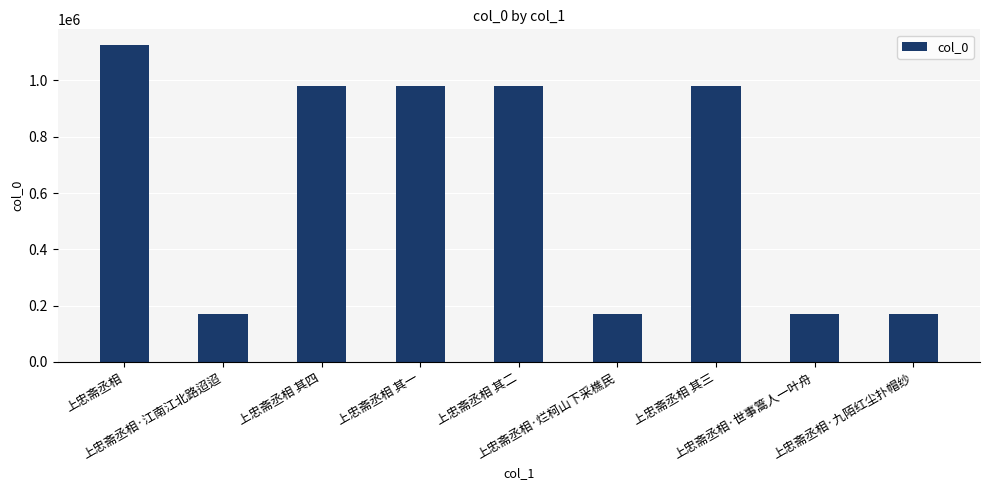

What is the difference between the second highest and minimum values?

810213